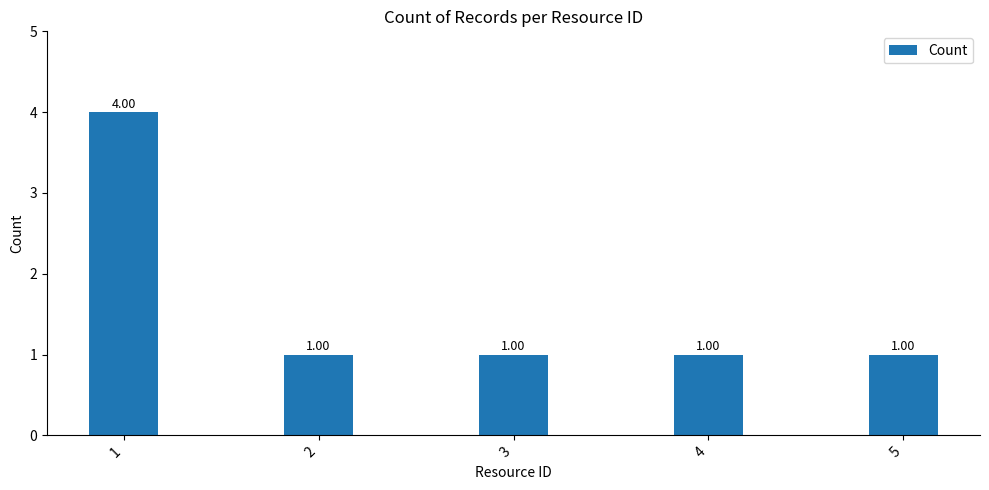

How many series are shown in this chart?

1